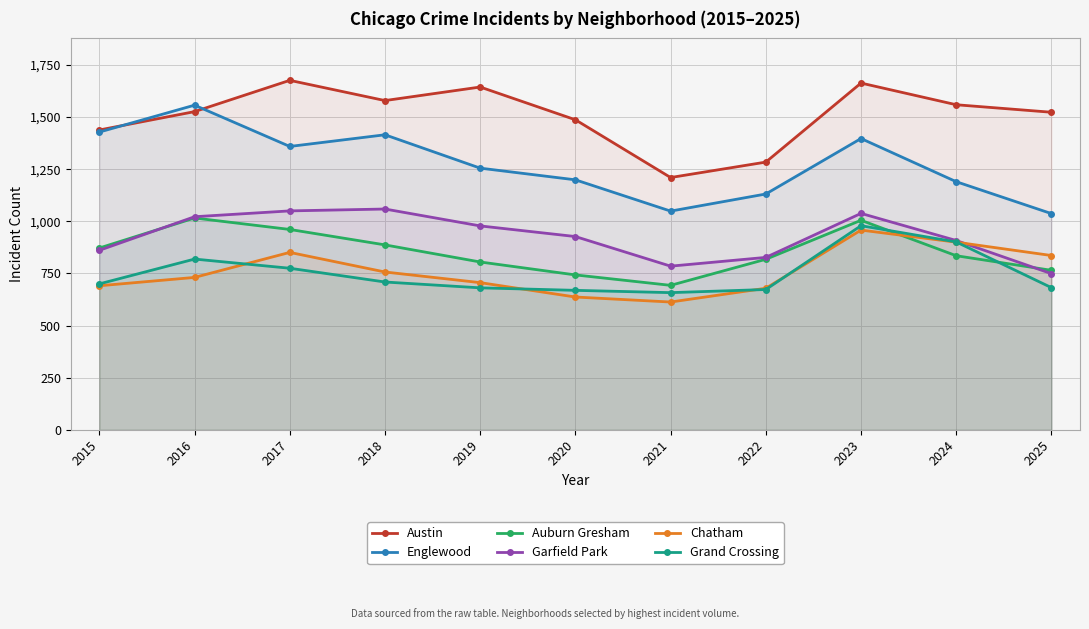

What is the difference between the maximum and minimum values in the Chatham series?

345